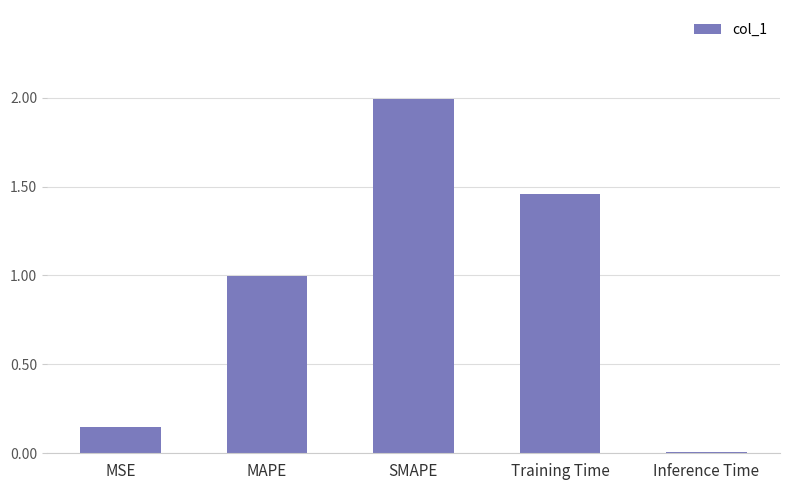

What is the maximum value shown in the chart?

2.0